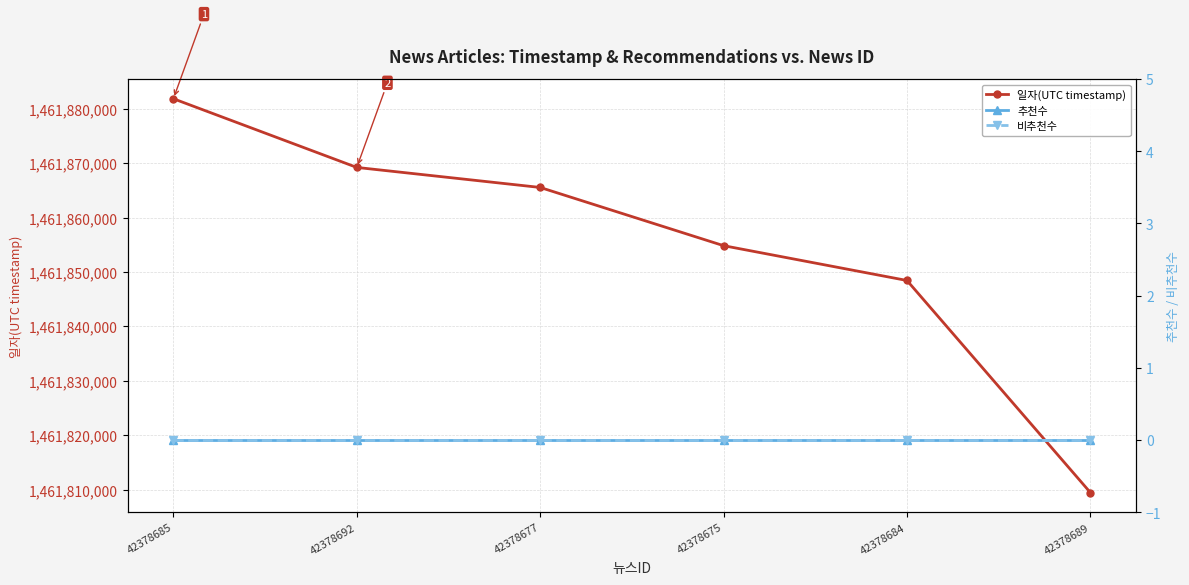

True or false: 추천수 has more than 2 points higher than both neighbors.

False